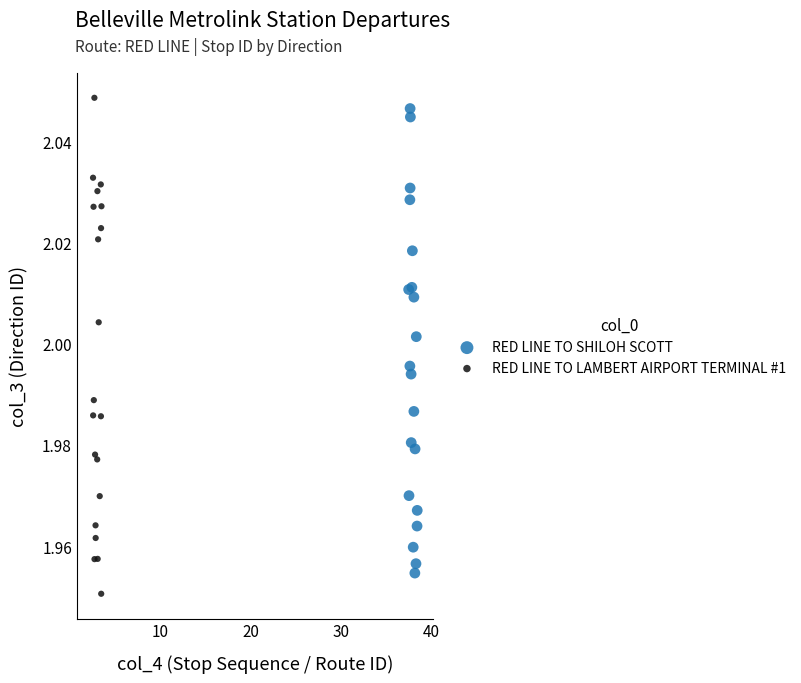

Which series has the widest spread of Y values?

RED LINE TO LAMBERT AIRPORT TERMINAL #1